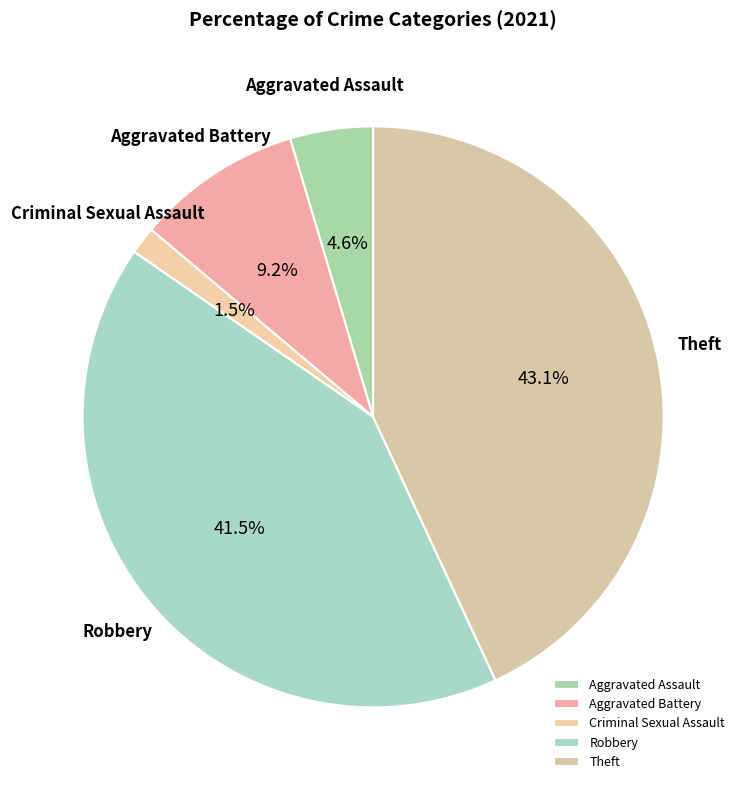

Which has a higher value, Theft or Aggravated Battery?

Theft